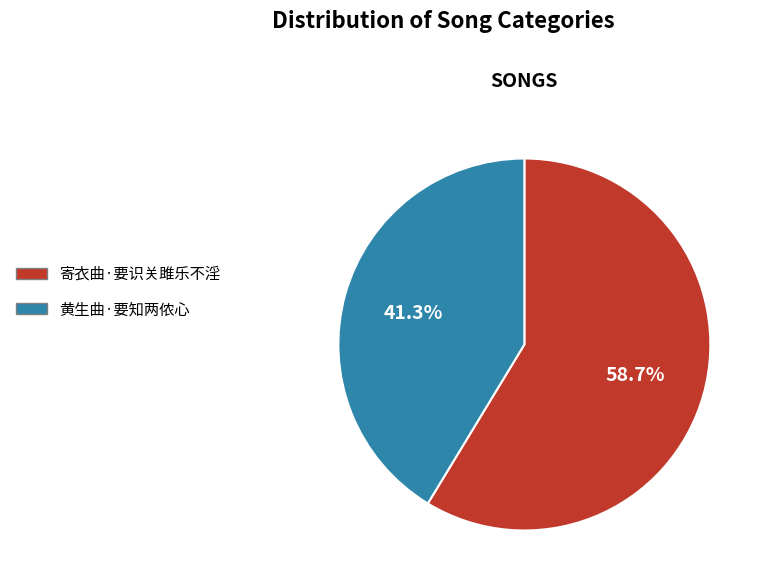

Is it true that 黄生曲·要知两侬心 is 41% of the pie?

True